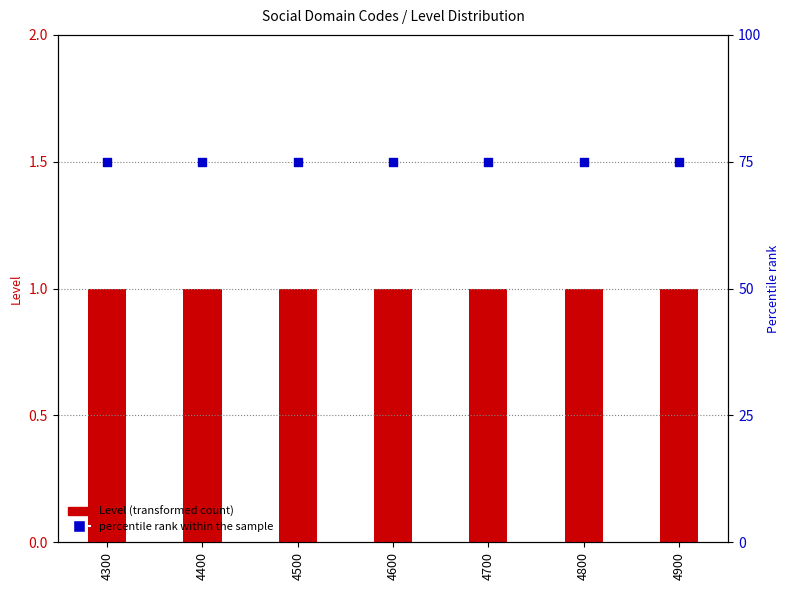

At how many categories does at least one series exceed 9?

7